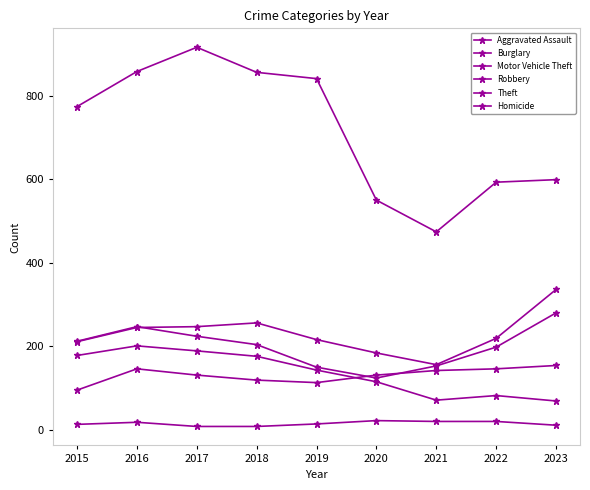

What is the difference between the maximum and minimum values in the Homicide series?

14